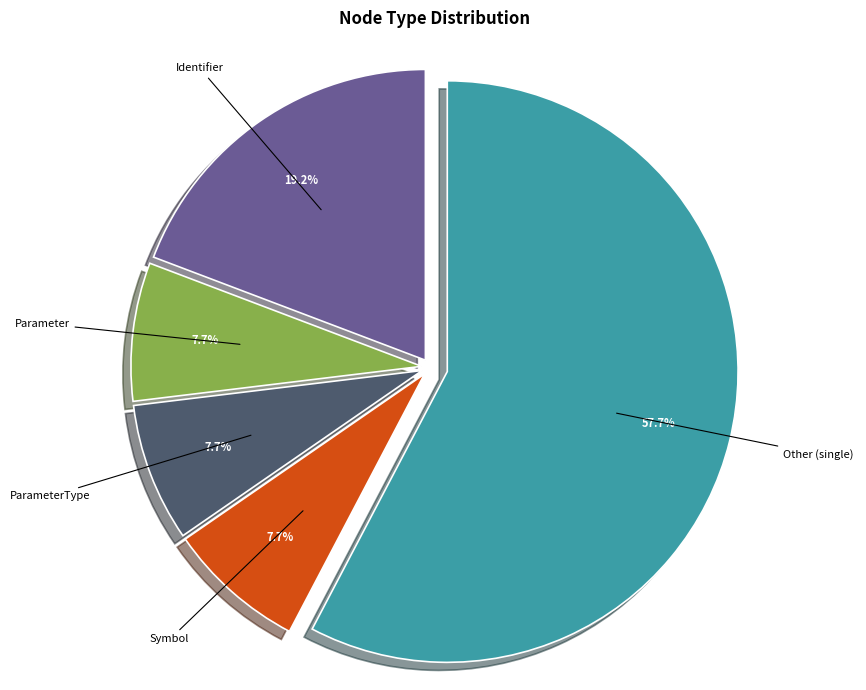

Is there any slice that represents more than half of the pie?

Yes